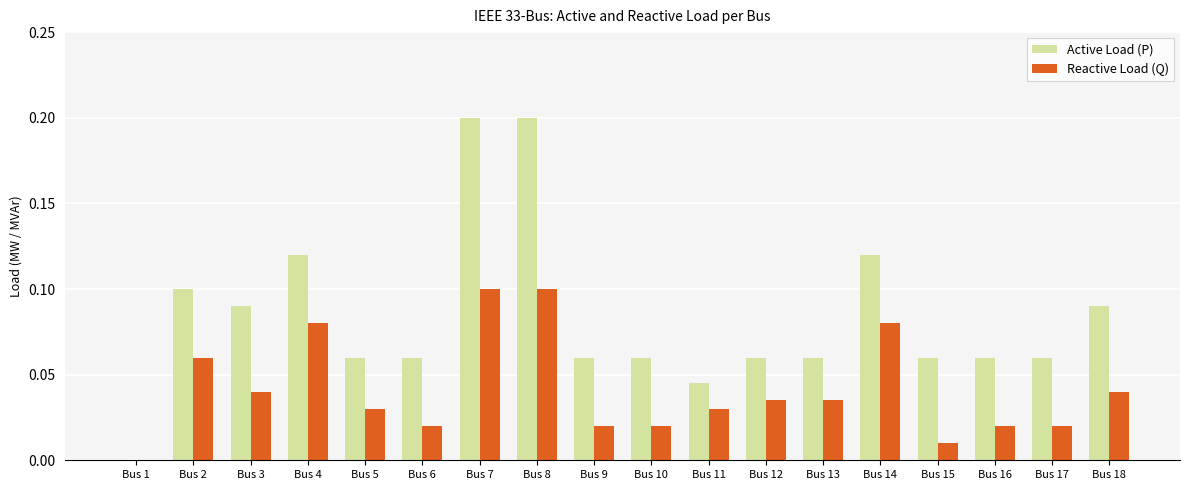

Between Bus 10 and Bus 18, which series saw the biggest shift?

Active Load (P)